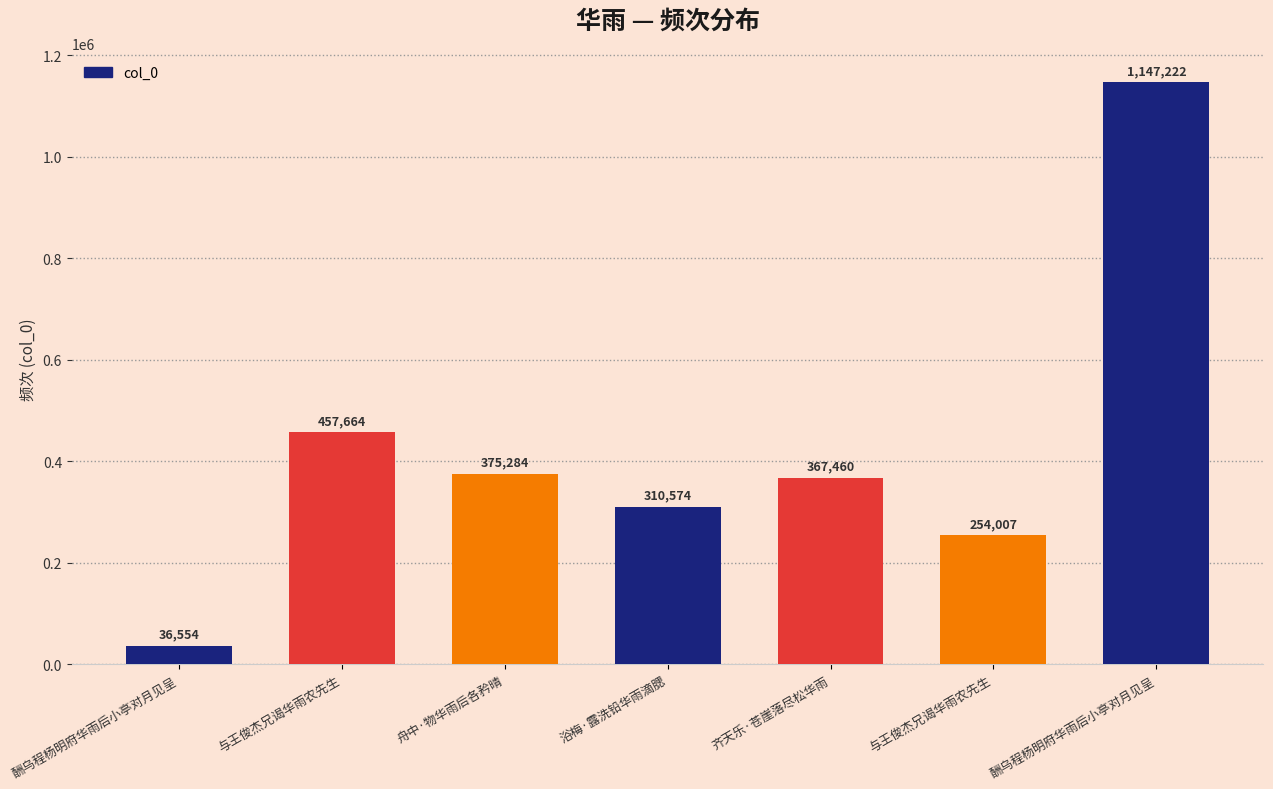

What is the change in value from 齐天乐·苍崖落尽松华雨 to 与王俊杰兄谒华雨农先生?

-113453